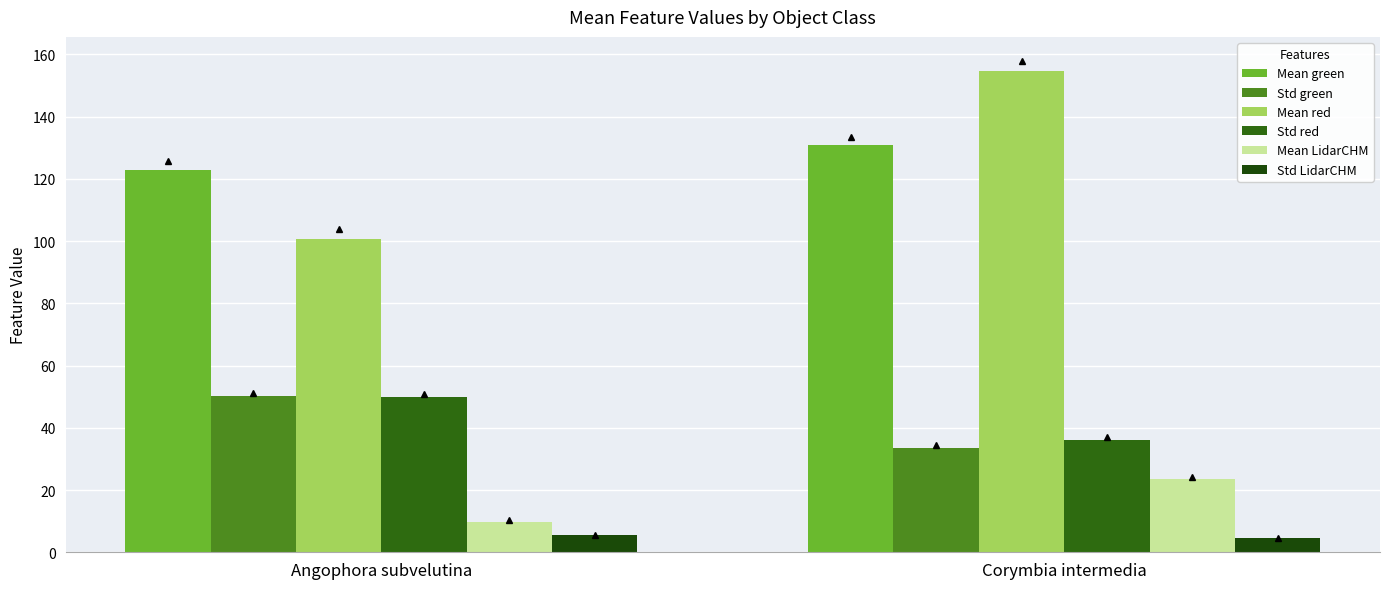

Read the Std green value at Angophora subvelutina.

50.1